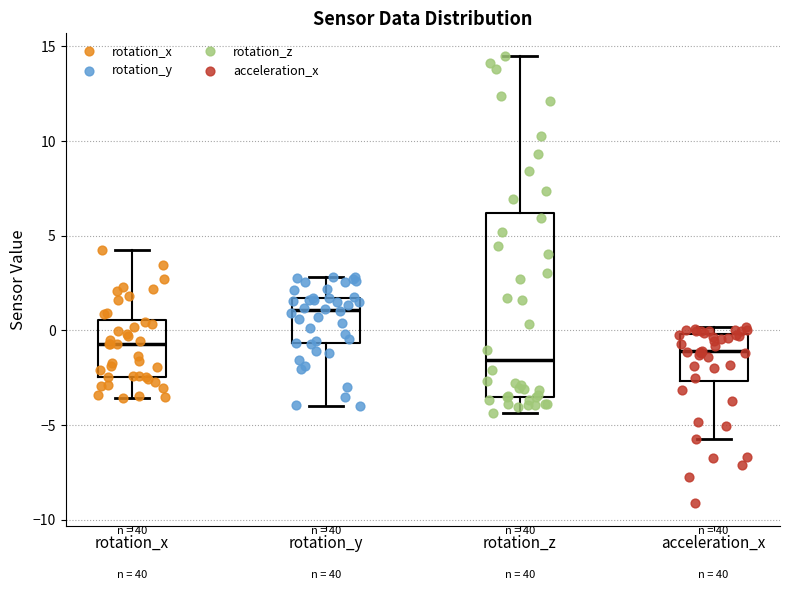

Which box is the tallest, from its lower edge to its upper edge?

rotation_z